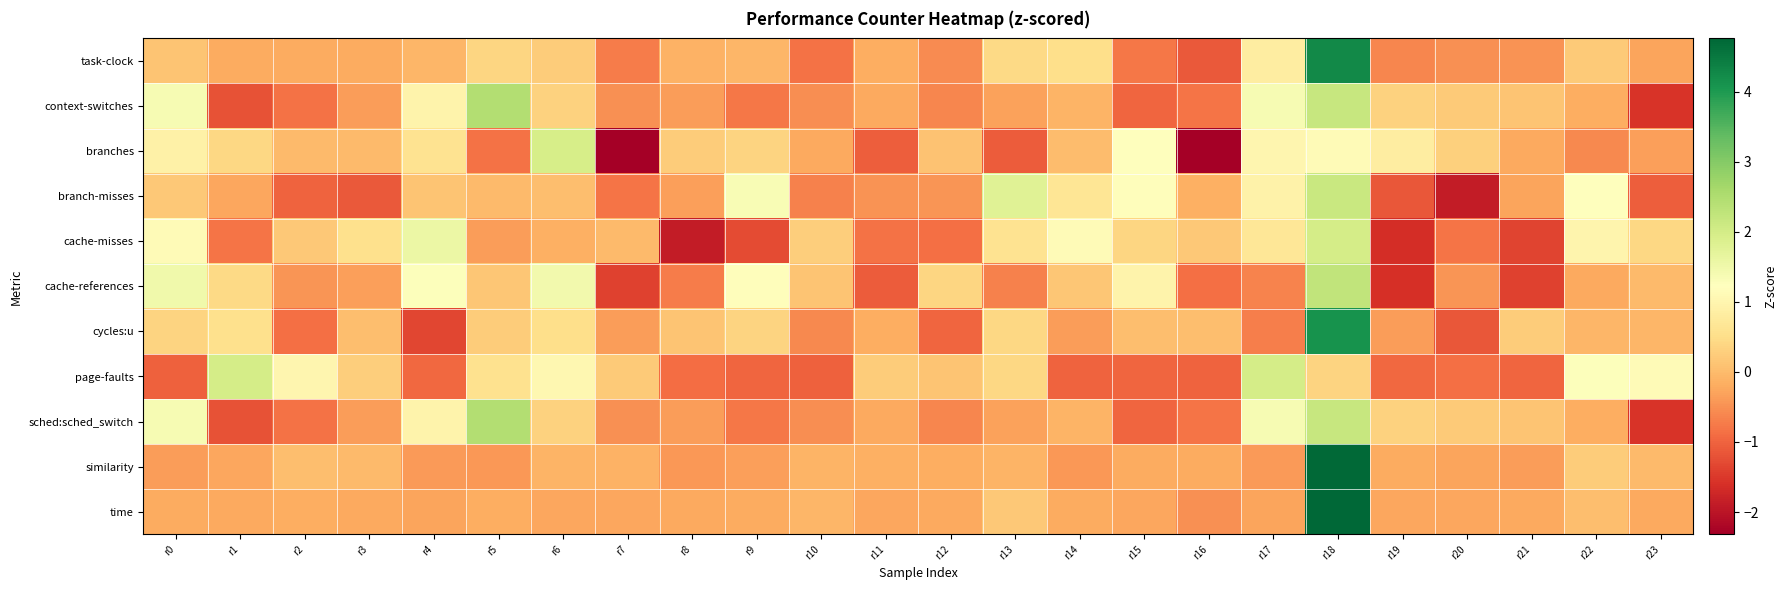

Reading right to left, list all the values displayed in this chart.

task-clock: r23=-0.3	r22=0.2	r21=-0.5	r20=-0.5	r19=-0.6	r18=4.2	r17=0.8	r16=-1.1	r15=-0.8	r14=0.5	r13=0.4	r12=-0.6	r11=-0.2	r10=-0.8	r9=-0.1	r8=-0.1	r7=-0.7	r6=0.3	r5=0.4	r4=-0.1	r3=-0.2	r2=-0.2	r1=-0.2	r0=0.1
context-switches: r23=-1.6	r22=-0.2	r21=0.1	r20=0.2	r19=0.3	r18=2.2	r17=1.4	r16=-0.8	r15=-1.0	r14=-0.1	r13=-0.3	r12=-0.6	r11=-0.2	r10=-0.5	r9=-0.8	r8=-0.4	r7=-0.5	r6=0.3	r5=2.5	r4=1.0	r3=-0.4	r2=-0.8	r1=-1.2	r0=1.4
branches: r23=-0.3	r22=-0.6	r21=-0.2	r20=0.3	r19=0.8	r18=1.1	r17=1.0	r16=-2.3	r15=1.2	r14=0.0	r13=-1.1	r12=0.1	r11=-1.1	r10=-0.2	r9=0.3	r8=0.2	r7=-2.3	r6=2.0	r5=-0.8	r4=0.6	r3=0.0	r2=-0.0	r1=0.4	r0=0.9
branch-misses: r23=-1.0	r22=1.2	r21=-0.3	r20=-1.9	r19=-1.1	r18=2.2	r17=0.9	r16=-0.1	r15=1.2	r14=0.7	r13=1.8	r12=-0.5	r11=-0.5	r10=-0.7	r9=1.3	r8=-0.3	r7=-0.8	r6=0.0	r5=-0.0	r4=0.1	r3=-1.1	r2=-1.0	r1=-0.3	r0=0.2
cache-misses: r23=0.4	r22=1.0	r21=-1.4	r20=-0.8	r19=-1.6	r18=2.0	r17=0.7	r16=0.2	r15=0.4	r14=1.1	r13=0.6	r12=-0.9	r11=-0.8	r10=0.3	r9=-1.3	r8=-1.9	r7=0.0	r6=-0.2	r5=-0.4	r4=1.6	r3=0.5	r2=0.2	r1=-0.8	r0=1.1
cache-references: r23=-0.0	r22=-0.2	r21=-1.4	r20=-0.5	r19=-1.6	r18=2.2	r17=-0.6	r16=-0.9	r15=1.0	r14=0.1	r13=-0.7	r12=0.4	r11=-1.1	r10=0.1	r9=1.2	r8=-0.7	r7=-1.4	r6=1.5	r5=0.2	r4=1.3	r3=-0.3	r2=-0.5	r1=0.4	r0=1.5
cycles:u: r23=-0.1	r22=-0.1	r21=0.2	r20=-1.2	r19=-0.4	r18=4.1	r17=-0.7	r16=0.1	r15=0.1	r14=-0.4	r13=0.4	r12=-1.0	r11=-0.2	r10=-0.6	r9=0.4	r8=0.1	r7=-0.4	r6=0.5	r5=0.2	r4=-1.3	r3=0.0	r2=-0.9	r1=0.5	r0=0.4
page-faults: r23=1.1	r22=1.3	r21=-1.0	r20=-0.9	r19=-0.9	r18=0.4	r17=2.0	r16=-1.0	r15=-1.0	r14=-1.0	r13=0.4	r12=0.1	r11=0.2	r10=-1.0	r9=-1.0	r8=-0.9	r7=0.2	r6=1.1	r5=0.6	r4=-0.9	r3=0.3	r2=1.0	r1=2.0	r0=-1.0
sched:sched_switch: r23=-1.6	r22=-0.2	r21=0.1	r20=0.2	r19=0.3	r18=2.2	r17=1.4	r16=-0.8	r15=-1.0	r14=-0.1	r13=-0.3	r12=-0.6	r11=-0.2	r10=-0.5	r9=-0.8	r8=-0.4	r7=-0.5	r6=0.3	r5=2.5	r4=1.0	r3=-0.4	r2=-0.8	r1=-1.2	r0=1.4
similarity: r23=0.0	r22=0.3	r21=-0.4	r20=-0.3	r19=-0.2	r18=4.7	r17=-0.4	r16=-0.2	r15=-0.2	r14=-0.4	r13=-0.1	r12=-0.2	r11=-0.1	r10=-0.1	r9=-0.3	r8=-0.4	r7=-0.1	r6=-0.1	r5=-0.4	r4=-0.4	r3=0.0	r2=0.0	r1=-0.3	r0=-0.4
time: r23=-0.2	r22=0.1	r21=-0.2	r20=-0.3	r19=-0.3	r18=4.8	r17=-0.3	r16=-0.5	r15=-0.3	r14=-0.2	r13=0.2	r12=-0.2	r11=-0.2	r10=-0.1	r9=-0.2	r8=-0.2	r7=-0.3	r6=-0.3	r5=-0.2	r4=-0.3	r3=-0.2	r2=-0.2	r1=-0.2	r0=-0.2